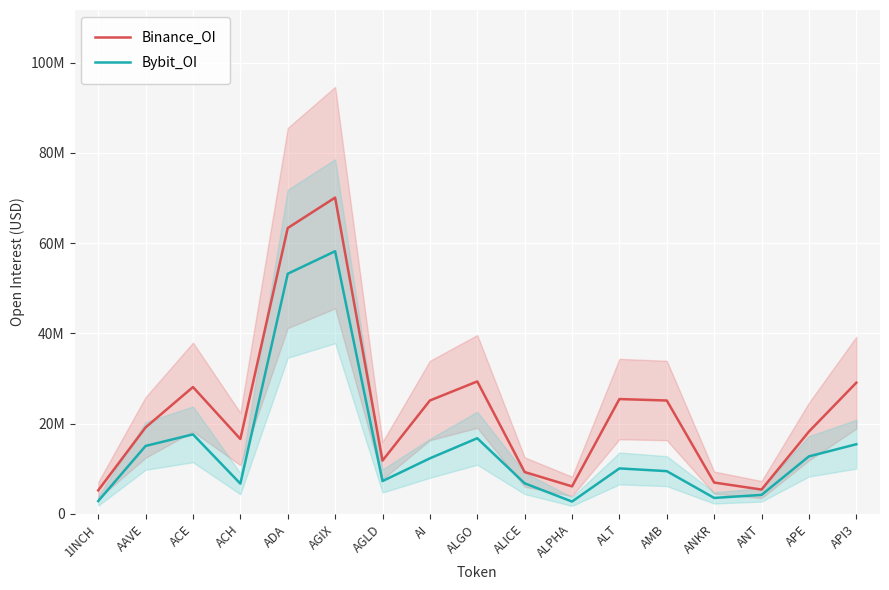

At which category does Binance_OI reach its first local peak?

ACE